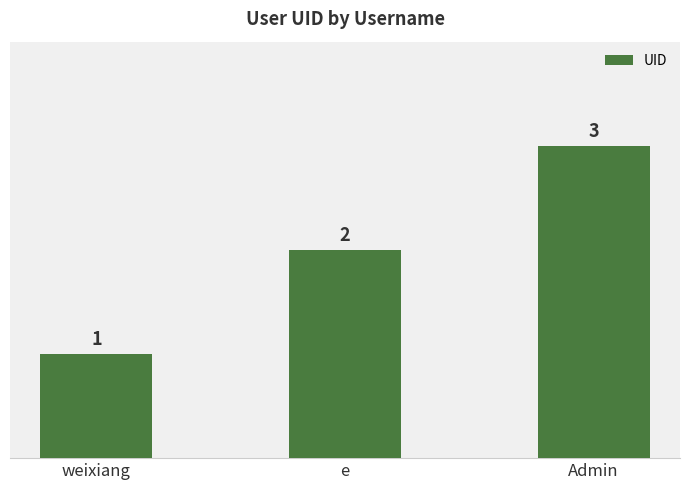

List the labels in order of value, largest first.

Admin, e, weixiang